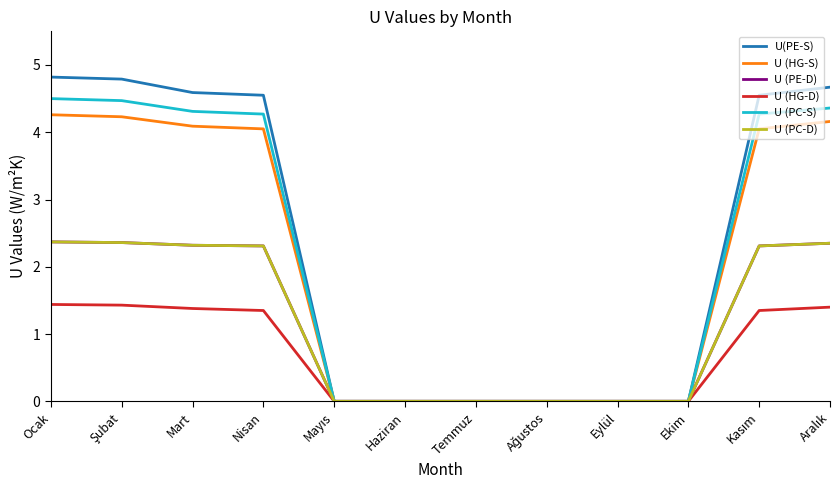

True or false: U (HG-D) and U (HG-S) intersect in this chart.

False